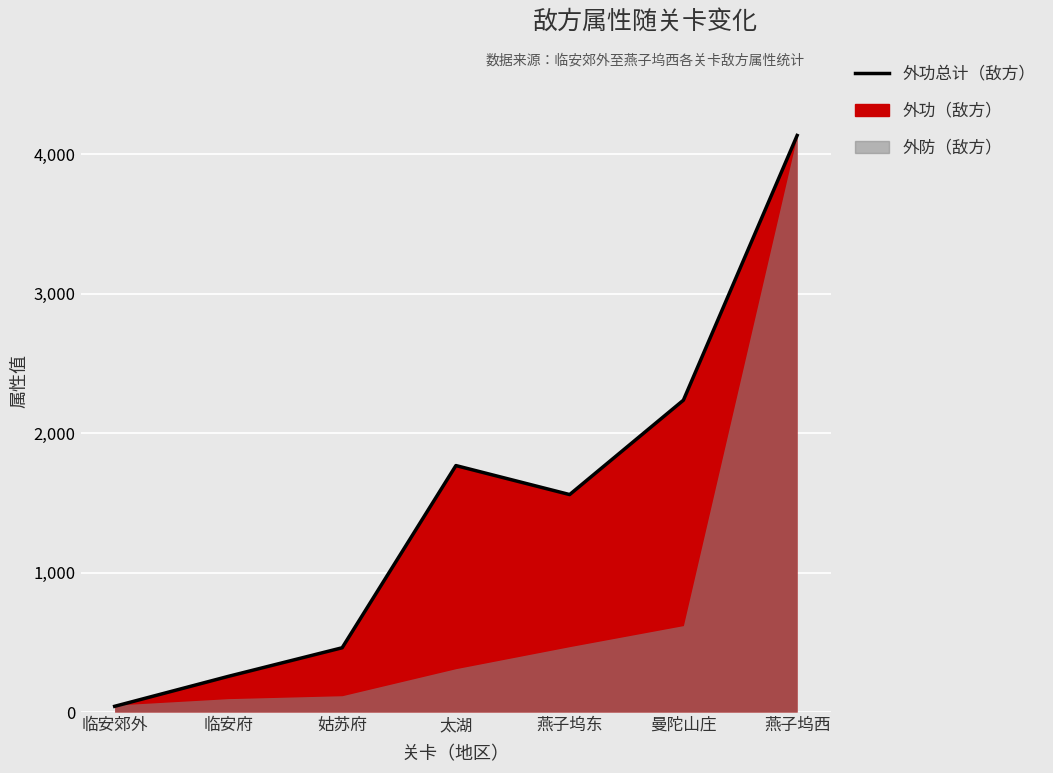

True or false: the data shows 446 at 燕子坞东.

False